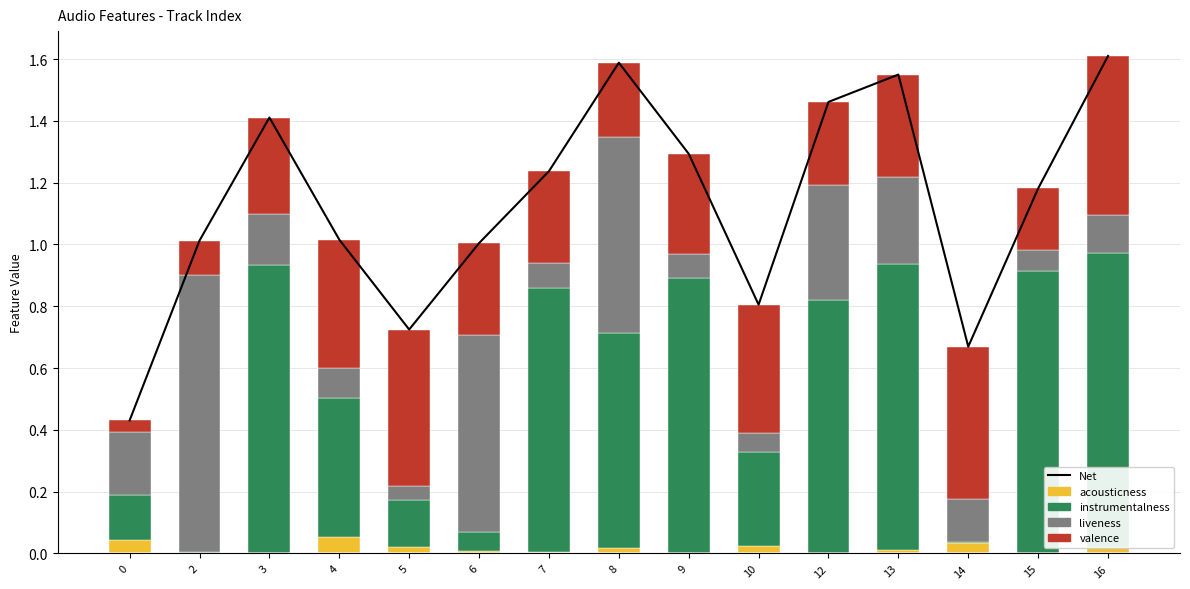

Which category has the highest value across all series?

16